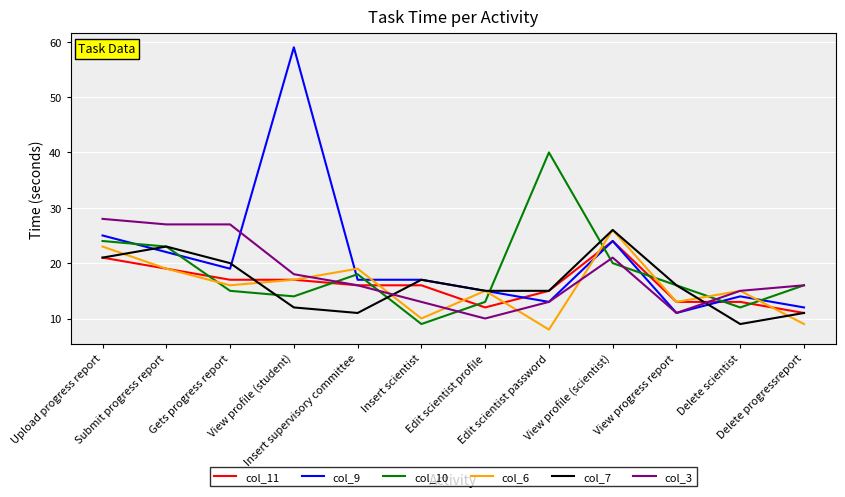

Is this an area chart (filled region under the line)?

No